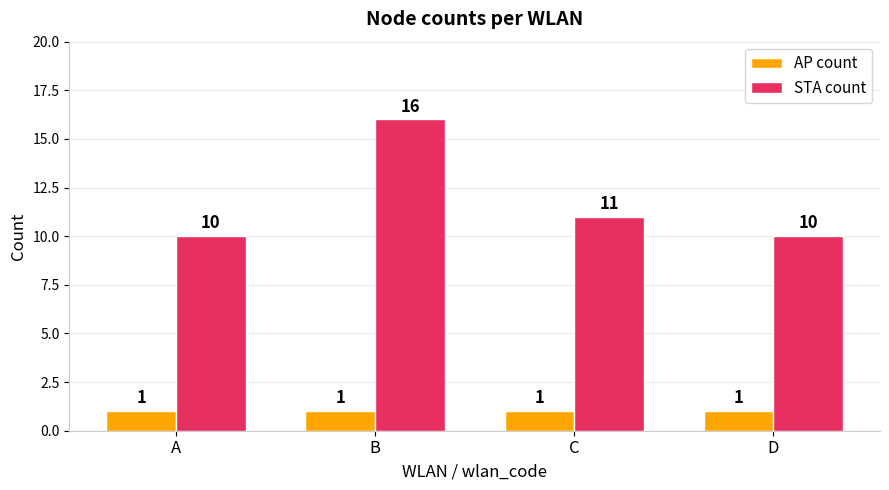

What is the lowest value of the AP count series?

1